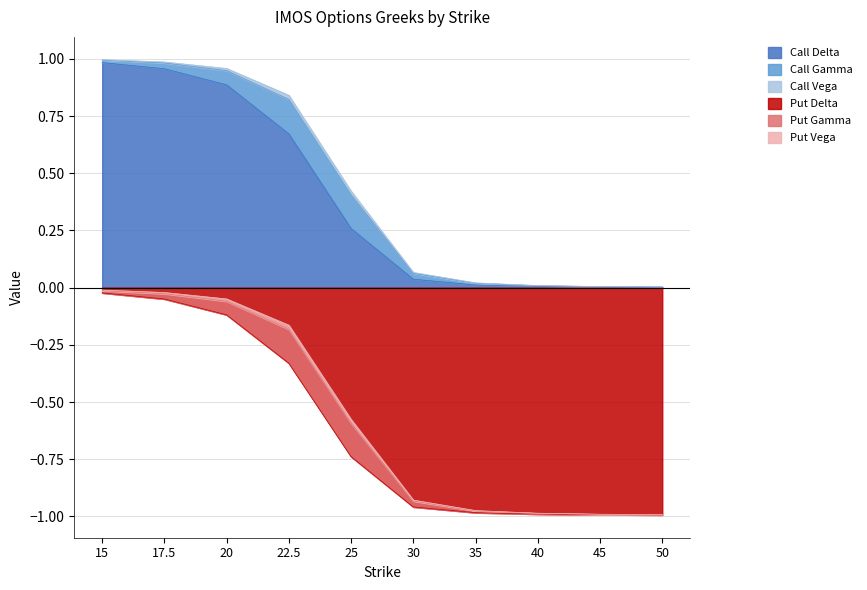

True or false: Call Delta and Call Gamma cross at least once.

False